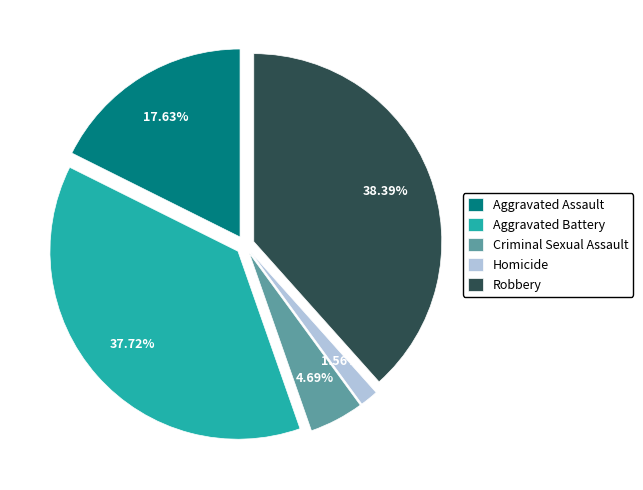

Is Criminal Sexual Assault the majority of the pie?

No